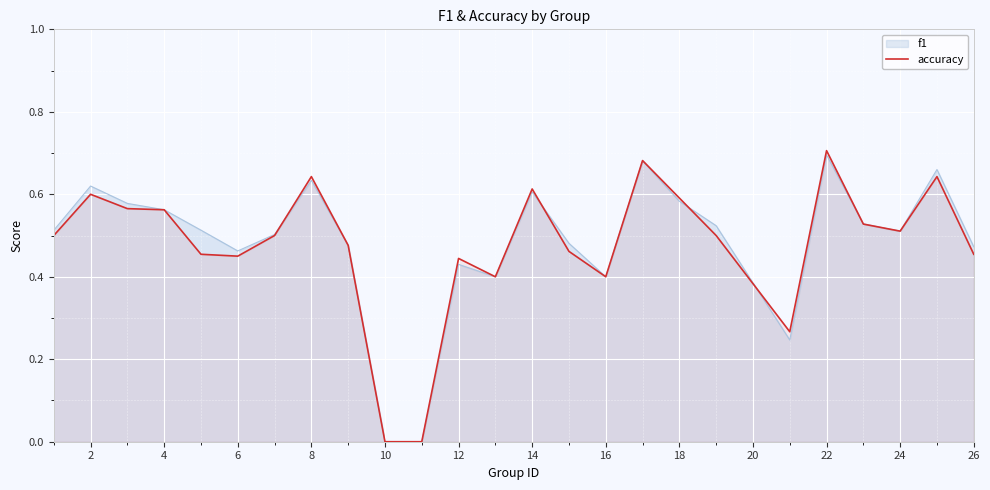

Which series has the widest spread of values?

accuracy